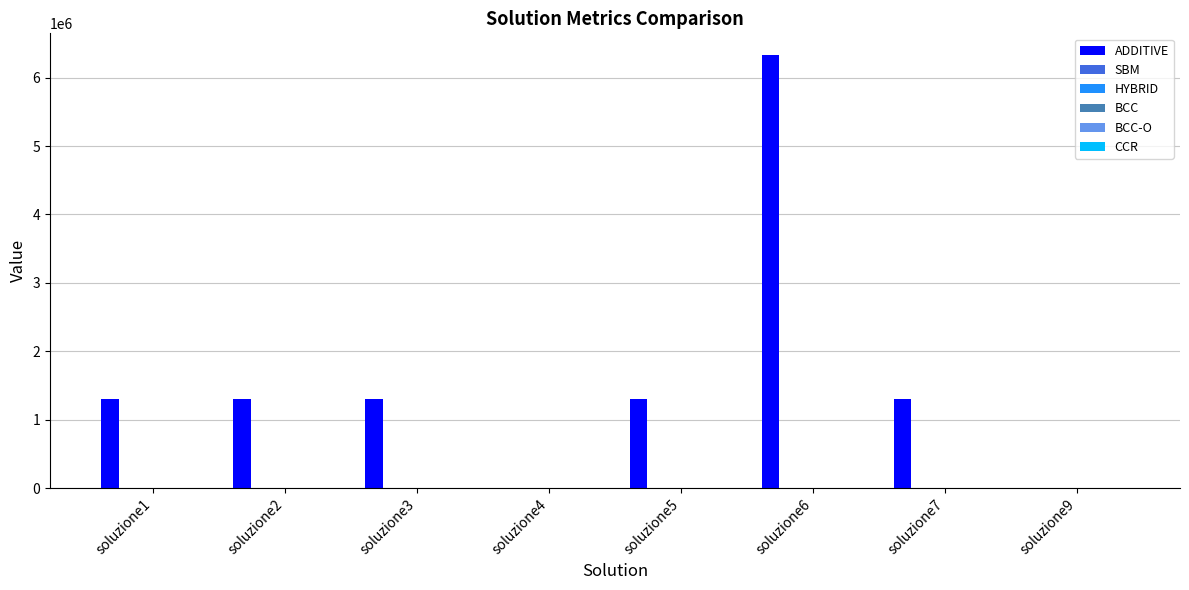

Between soluzione5 and soluzione6, which series saw the biggest shift?

ADDITIVE